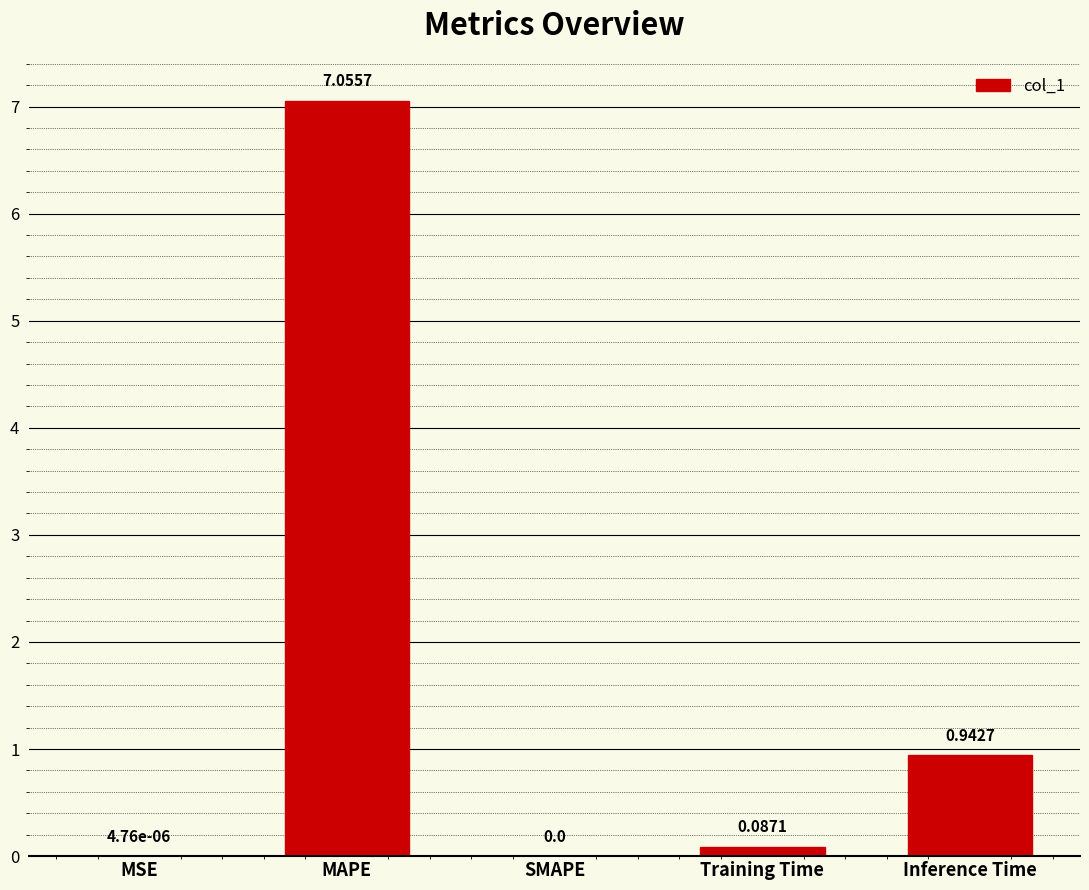

Is it true that the value at SMAPE is 0.0?

True